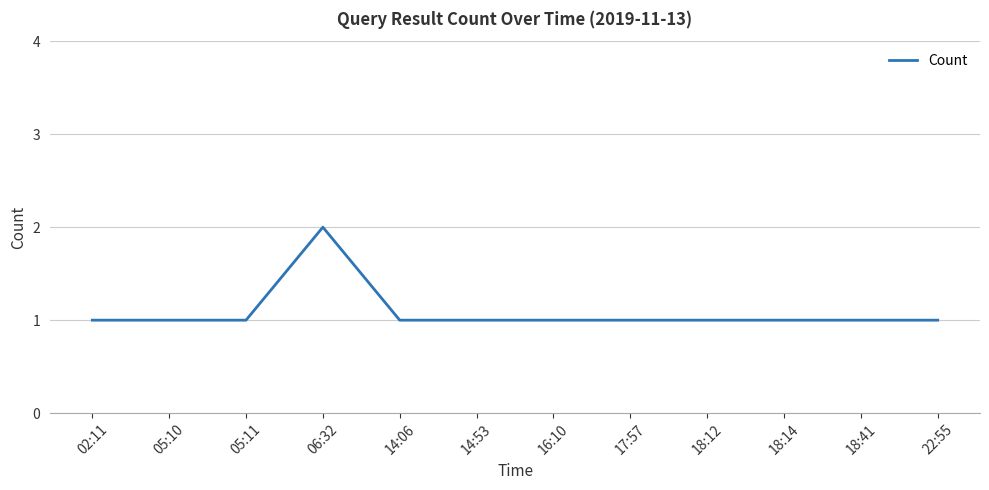

Is it true that the value at 06:32 is 2?

True